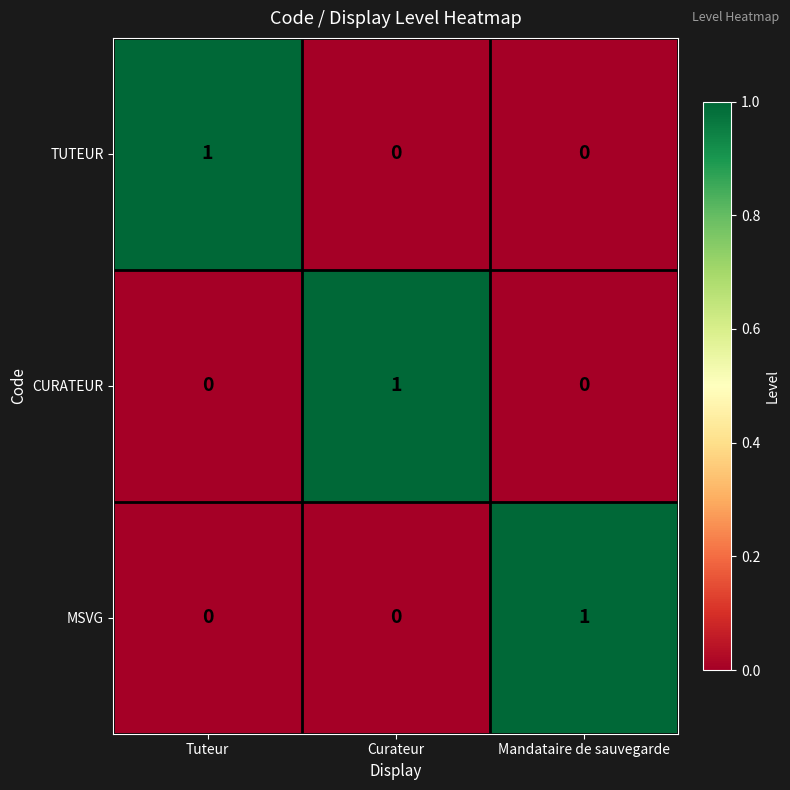

True or false: TUTEUR has a value of 1 at Tuteur.

True